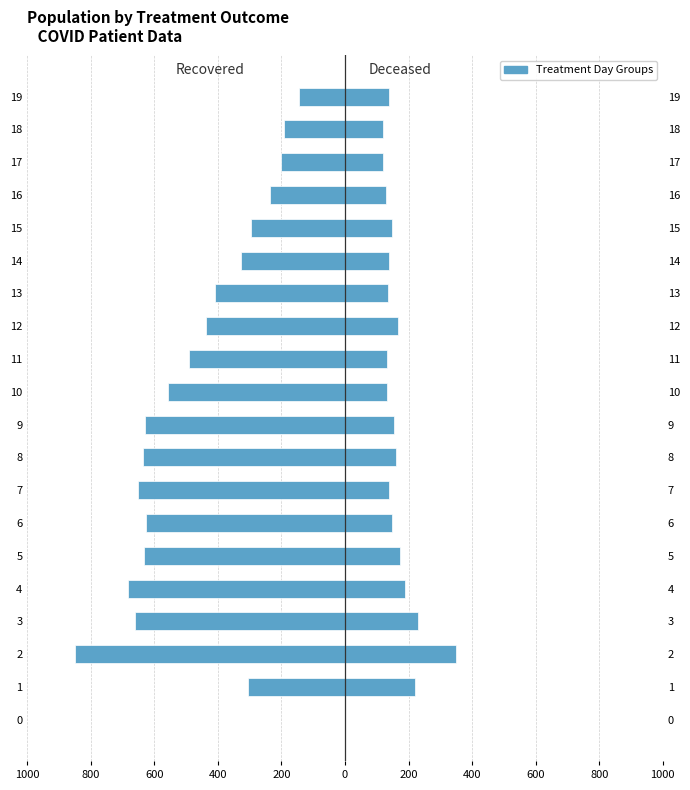

How many data points in deceased_patients are less than 148?

10